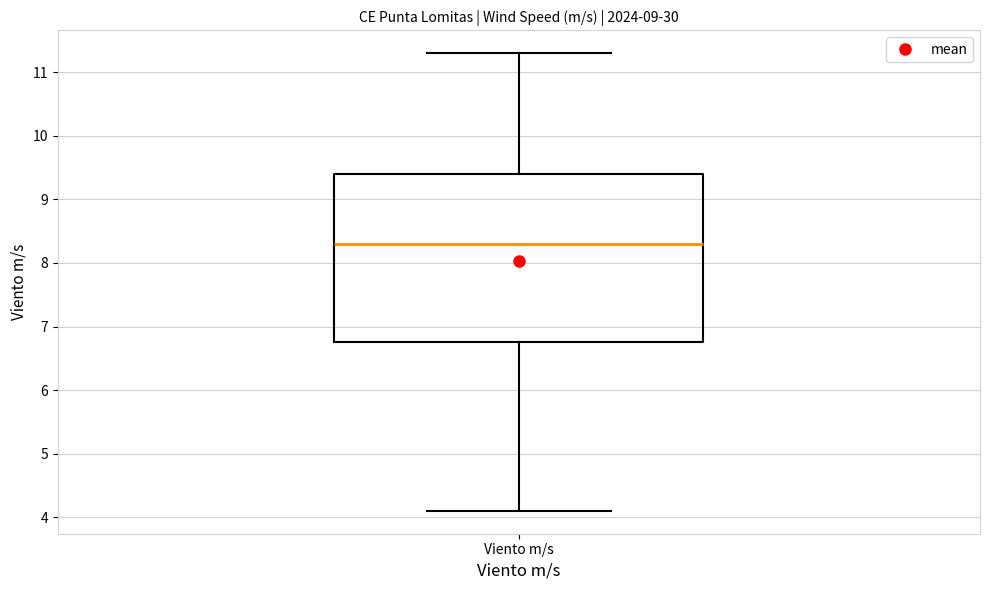

Where is the upper edge of the box for Viento m/s on the y-axis? The values are not printed on the chart, so give them approximately, as read against the axis.

9.4